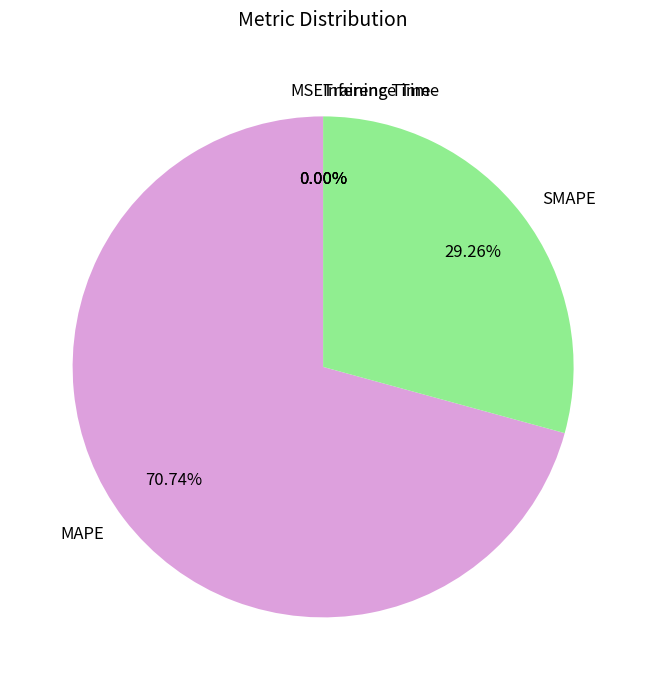

What is the ratio of the value at SMAPE to the value at MAPE?

0.4